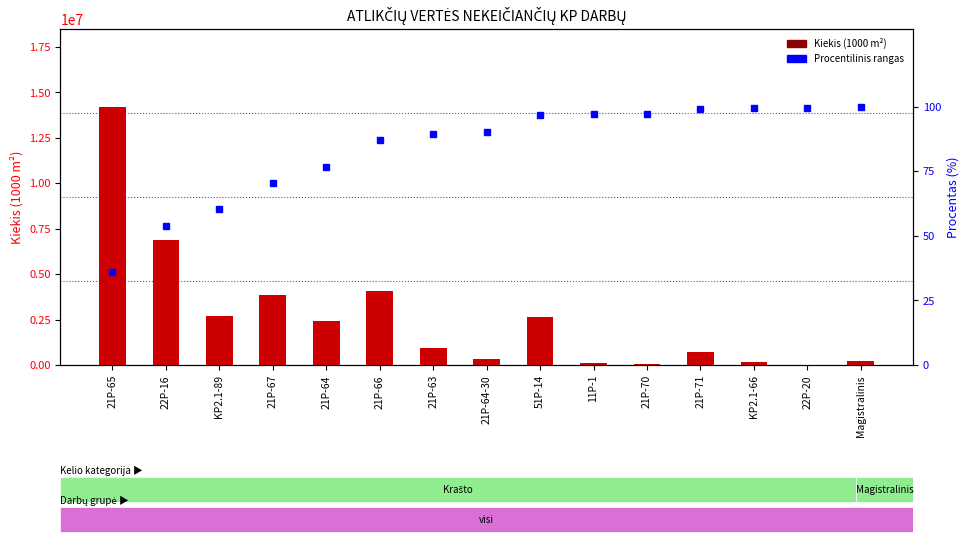

Which series changed the most between 21P-65 and 21P-66?

Kiekis (1000 m2)